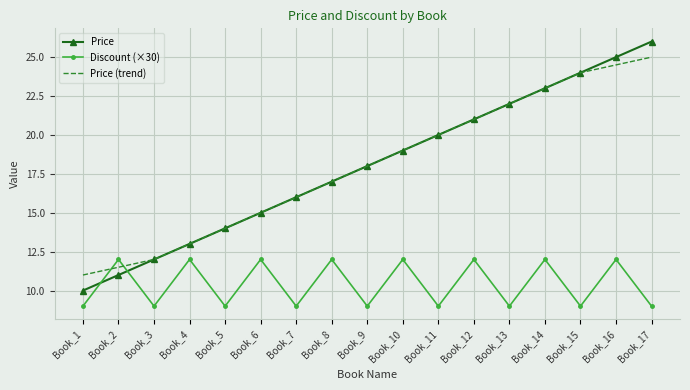

What is the maximum value shown in the chart?

26.0